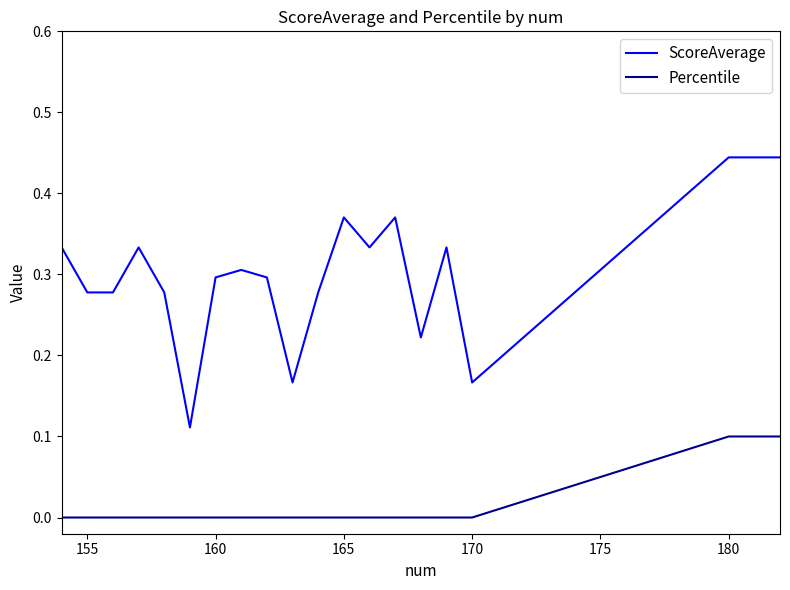

True or false: Percentile and ScoreAverage intersect in this chart.

False